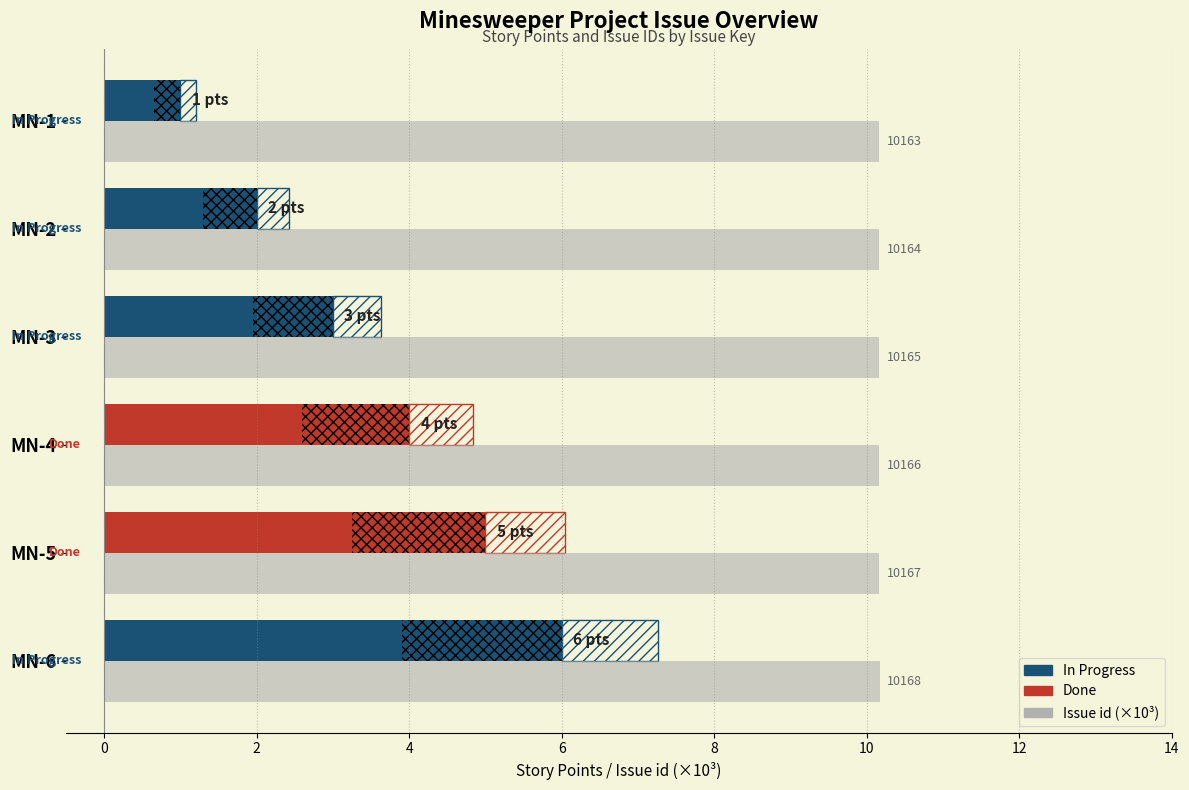

How many bars are there in each group?

2